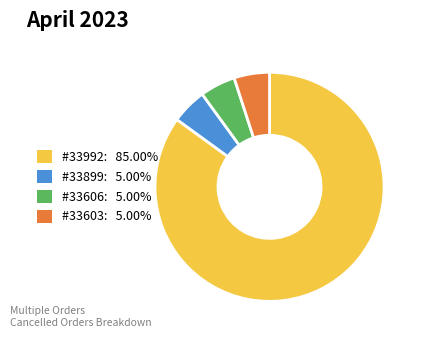

What is the ratio of the value at #33992: 85.00% to the value at #33899: 5.00%?

17.0